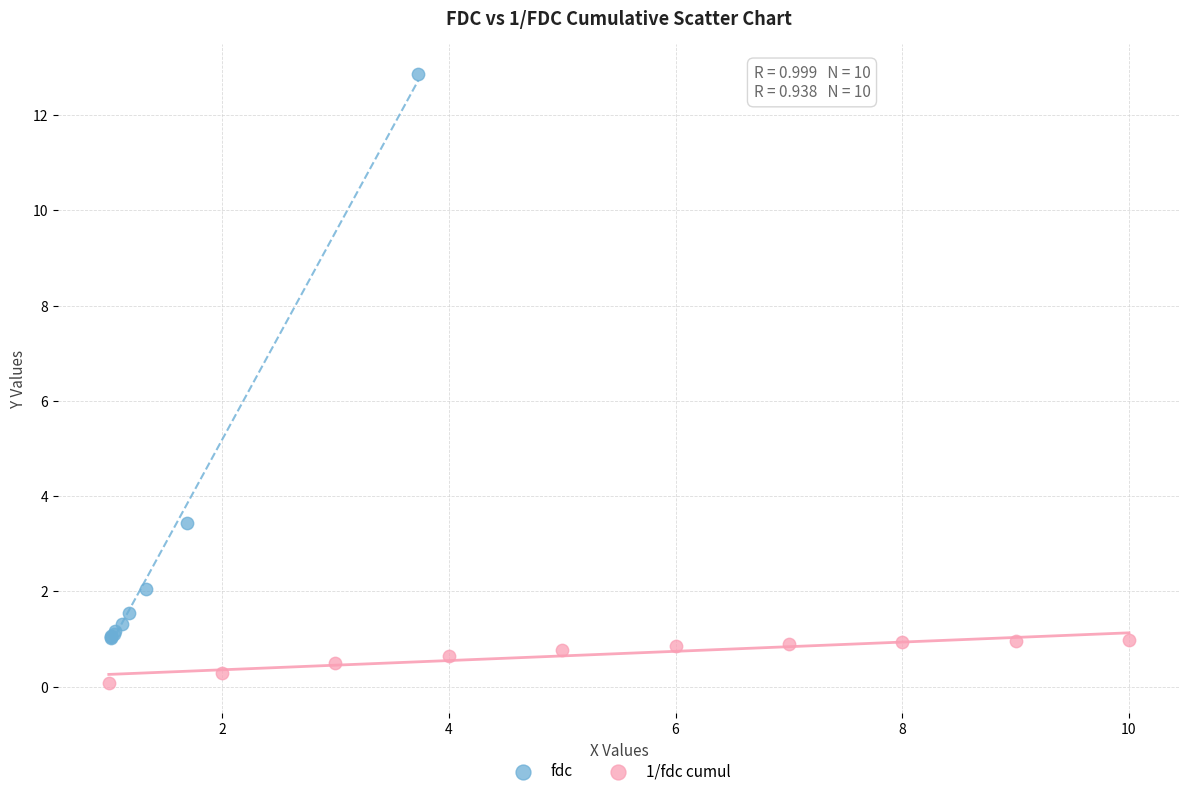

Which series contains the highest Y value?

fdc